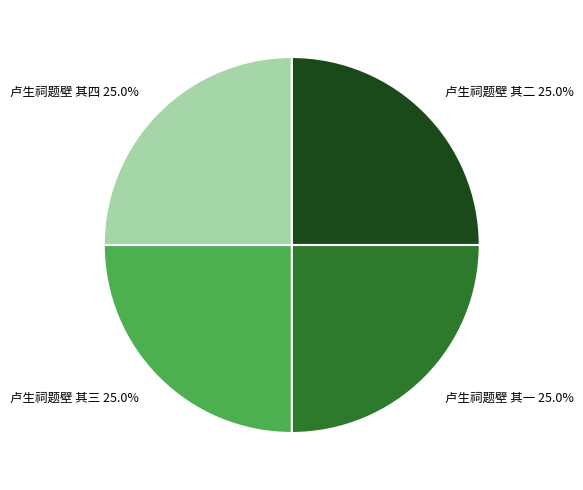

To the nearest percent, what is the average slice percentage?

25%